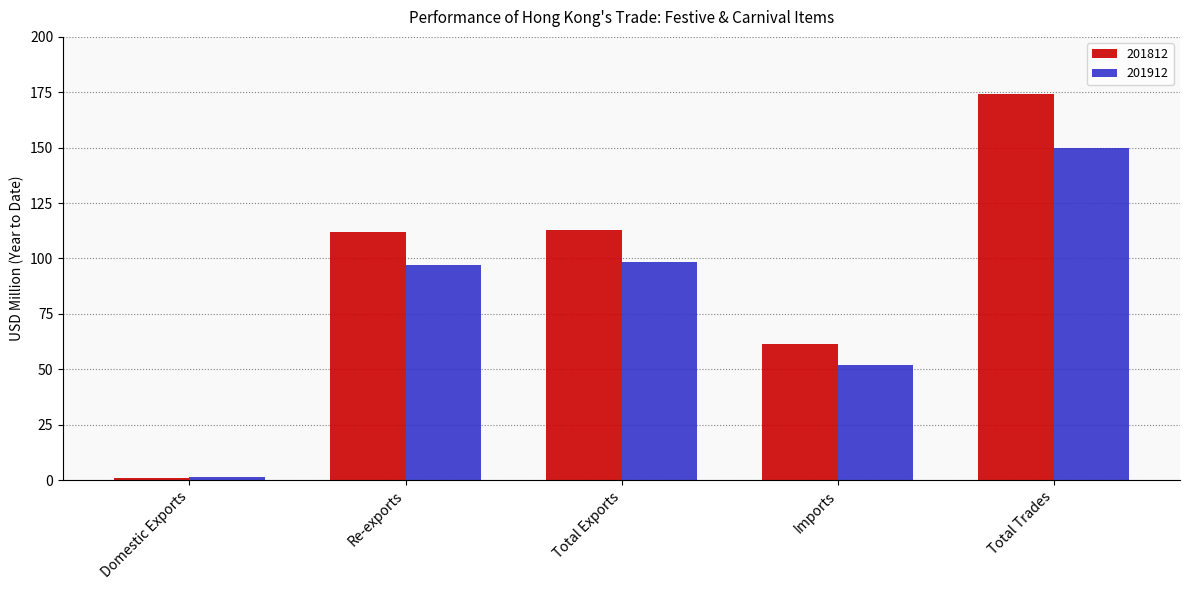

At which label does 201812 reach its peak?

Total Trades